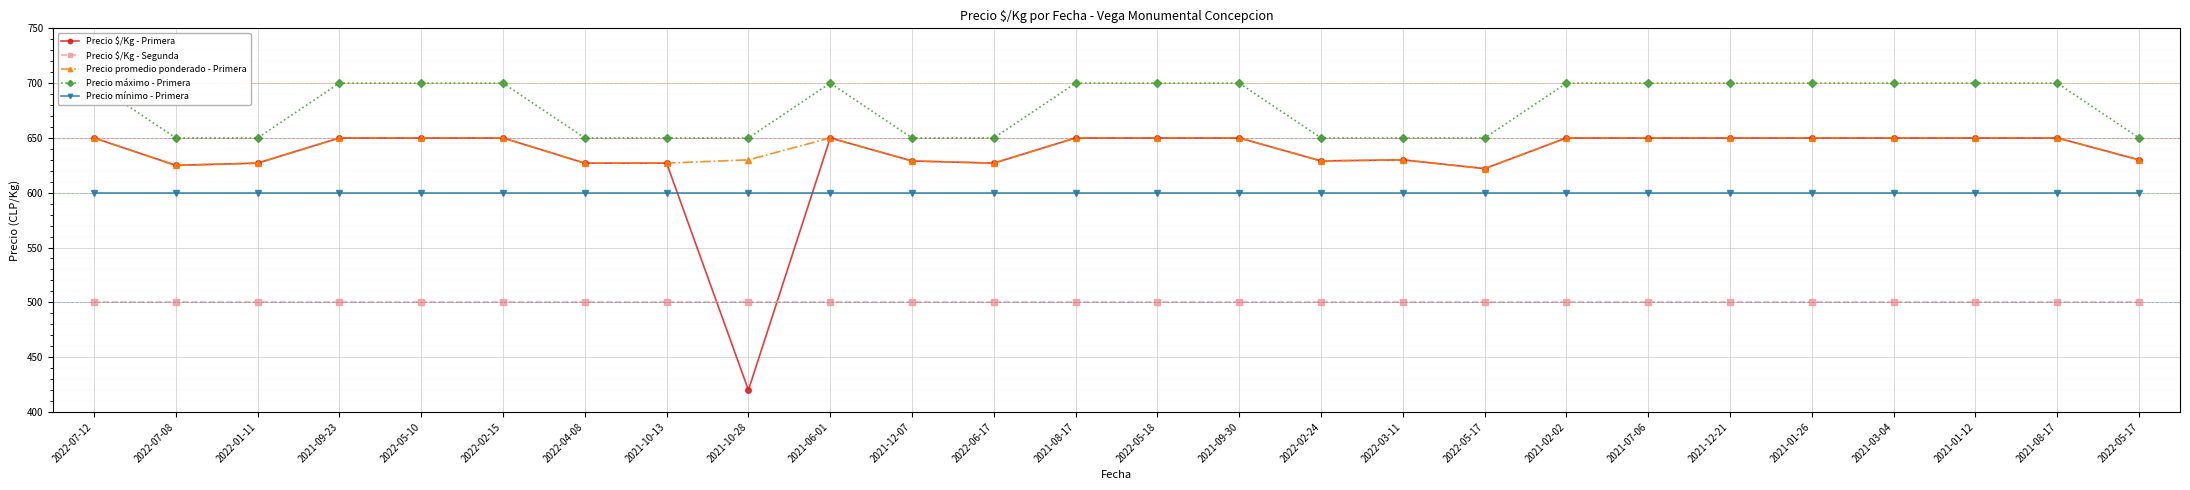

What is the sum of all Precio máximo - Primera values?

17650